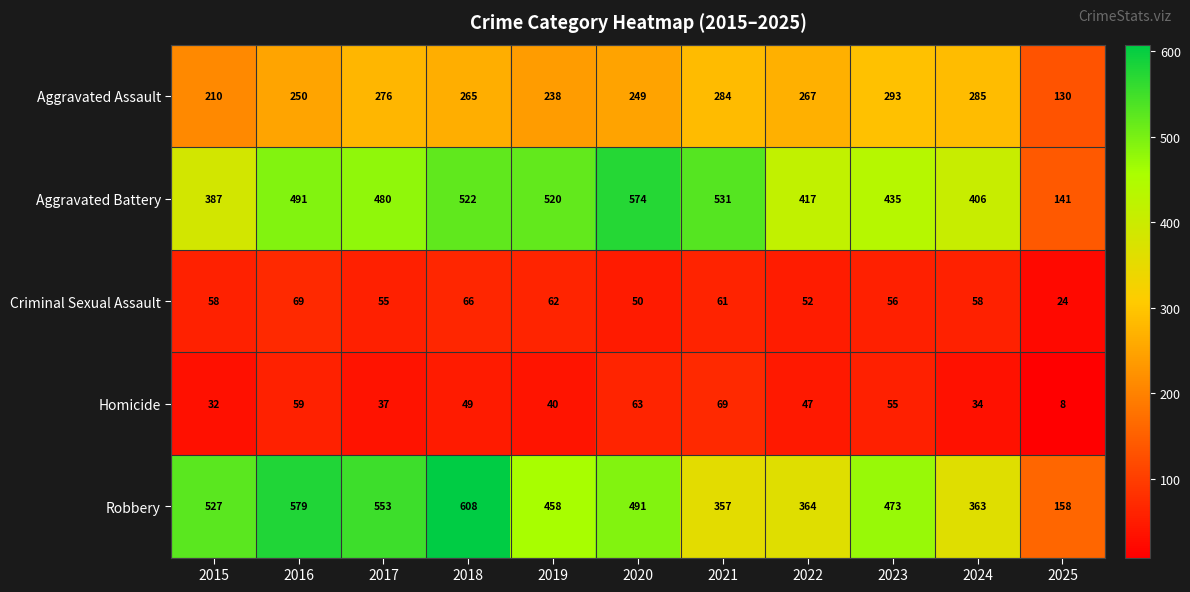

At which category does the chart reach its peak across all series?

2018